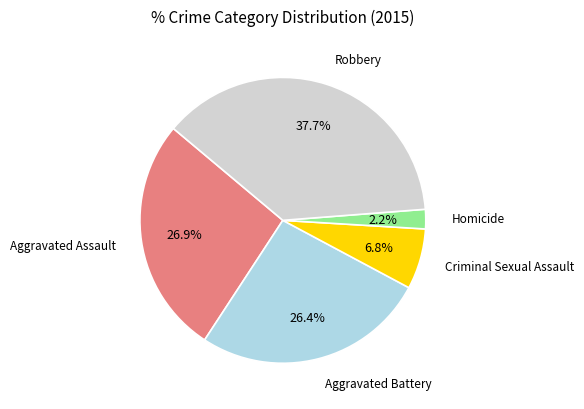

Is there a majority slice in this chart?

No